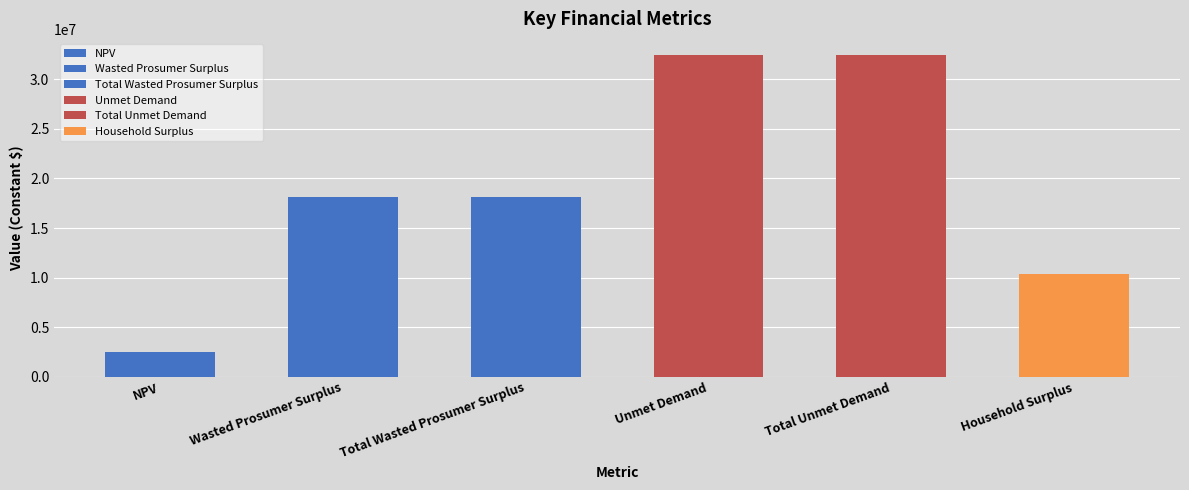

Reading right to left, extract all data points from this chart.

Household Surplus=10352253.3	Total Unmet Demand=32453085.2	Unmet Demand=32453085.2	Total Wasted Prosumer Surplus=18093321.8	Wasted Prosumer Surplus=18093321.8	NPV=2530731.2